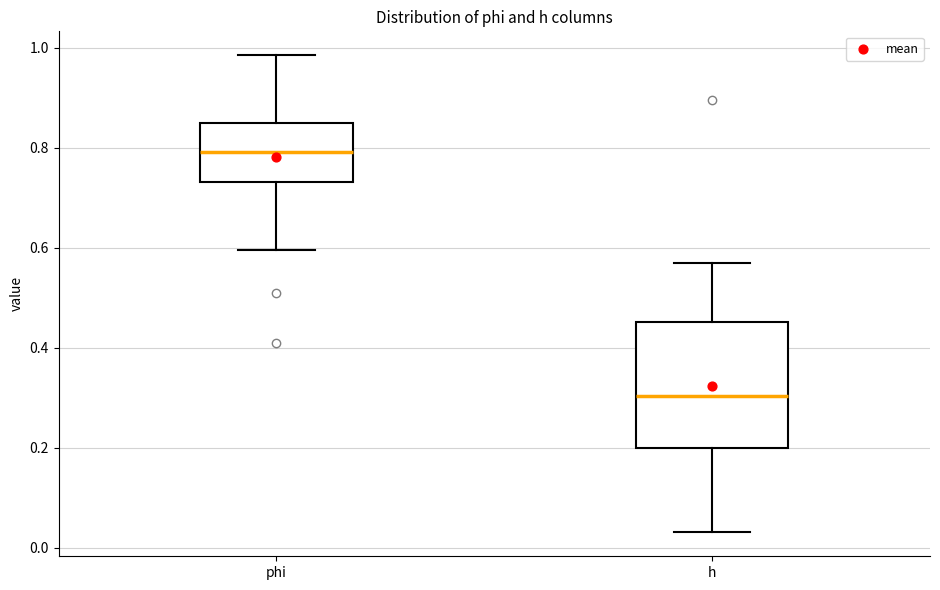

Which box's median line is the highest?

phi